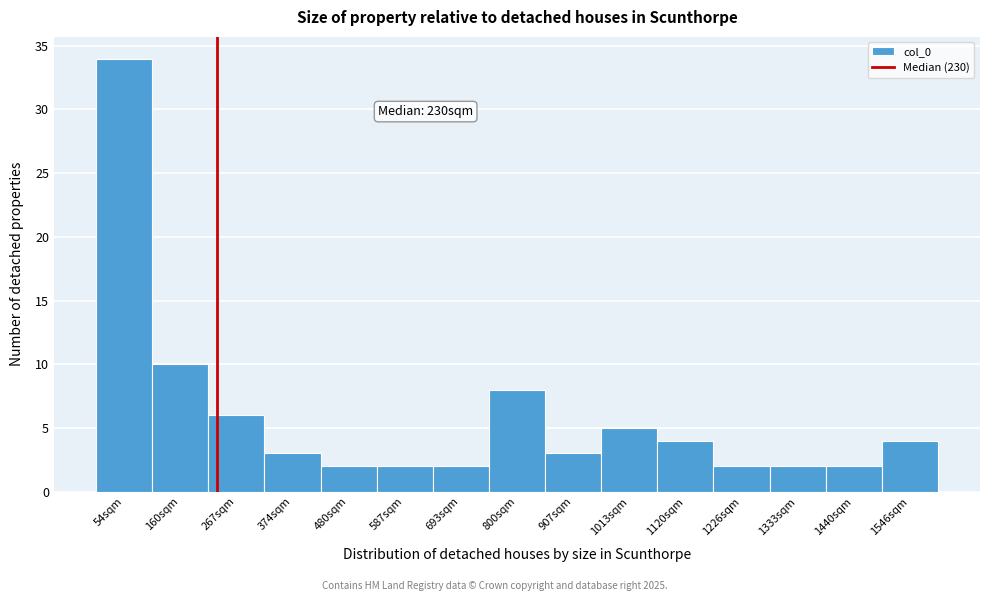

Which range on the x-axis has the tallest bar?

0 to 100